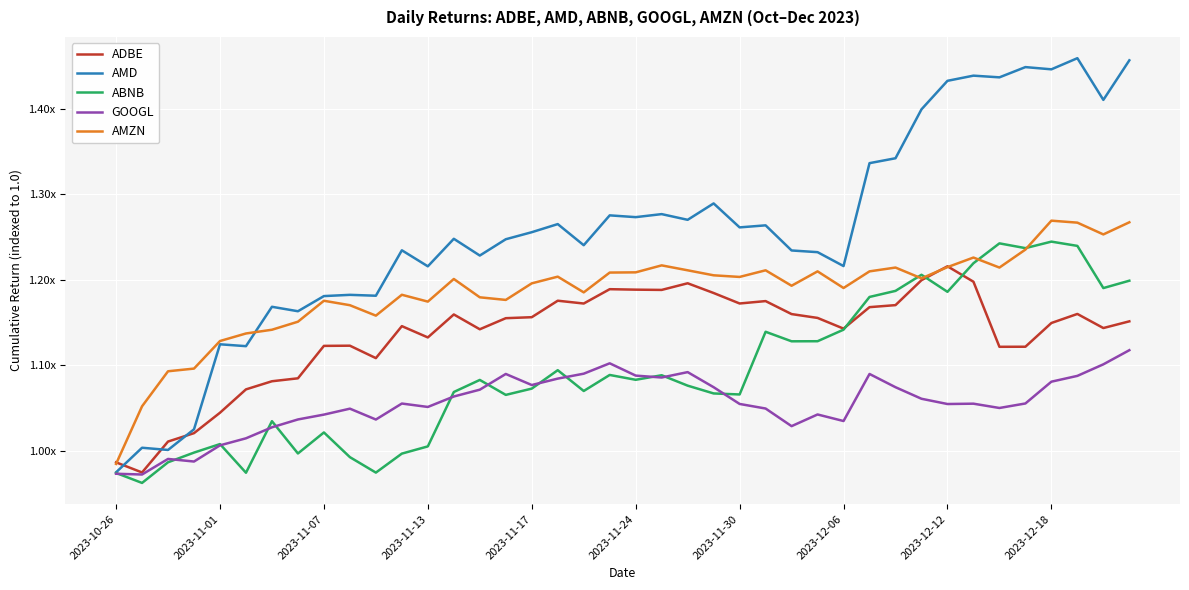

What is the smallest value displayed?

1.0